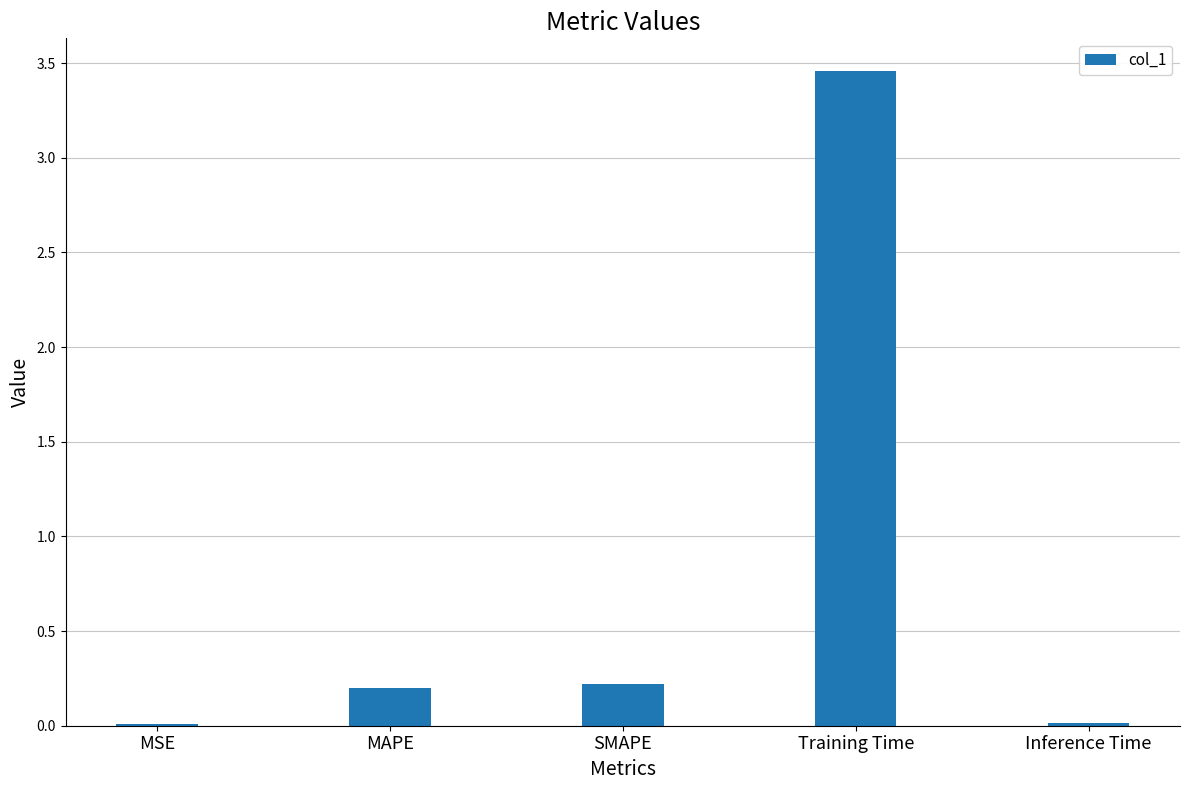

Which category has the highest value across all series?

Training Time